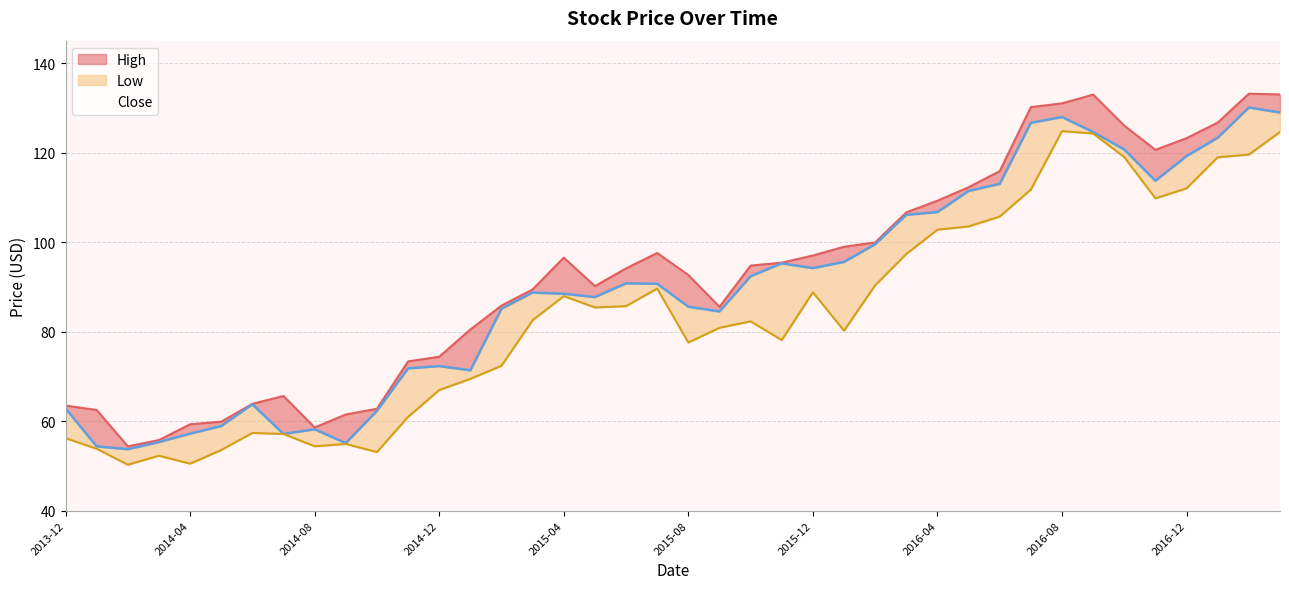

Which category has the lowest value across all series?

2014-02